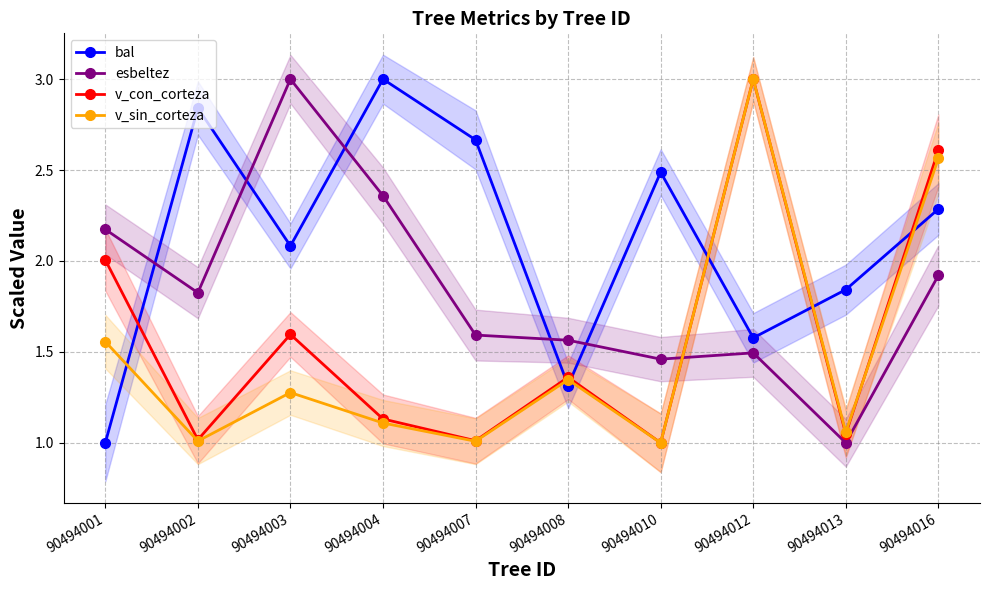

Reading left to right, what are all the values shown in this chart?

bal: 1.0	2.8	2.1	3.0	2.7	1.3	2.5	1.6	1.8	2.3
esbeltez: 2.2	1.8	3.0	2.4	1.6	1.6	1.5	1.5	1.0	1.9
v_con_corteza: 2.0	1.0	1.6	1.1	1.0	1.4	1.0	3.0	1.0	2.6
v_sin_corteza: 1.6	1.0	1.3	1.1	1.0	1.3	1.0	3.0	1.1	2.6